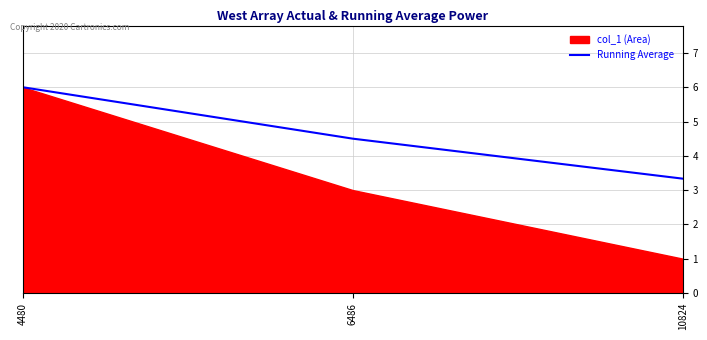

Rank the categories by Running Average value from highest to lowest.

4480, 6486, 10824